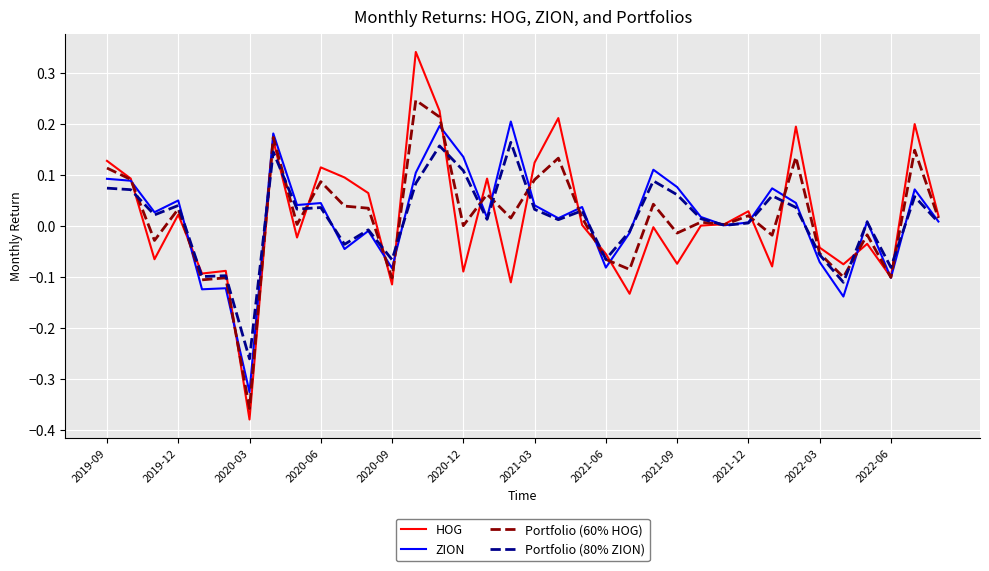

List the series in order of their peak value, highest first.

HOG, Portfolio (60% HOG), ZION, Portfolio (80% ZION)